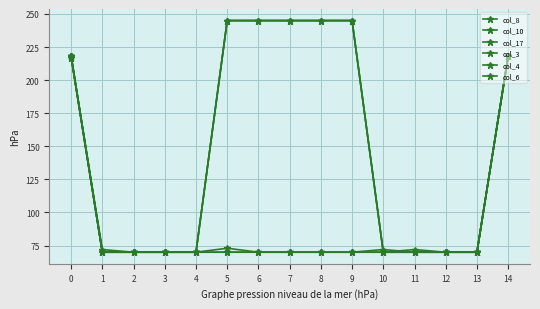

What is the greatest value displayed?

245